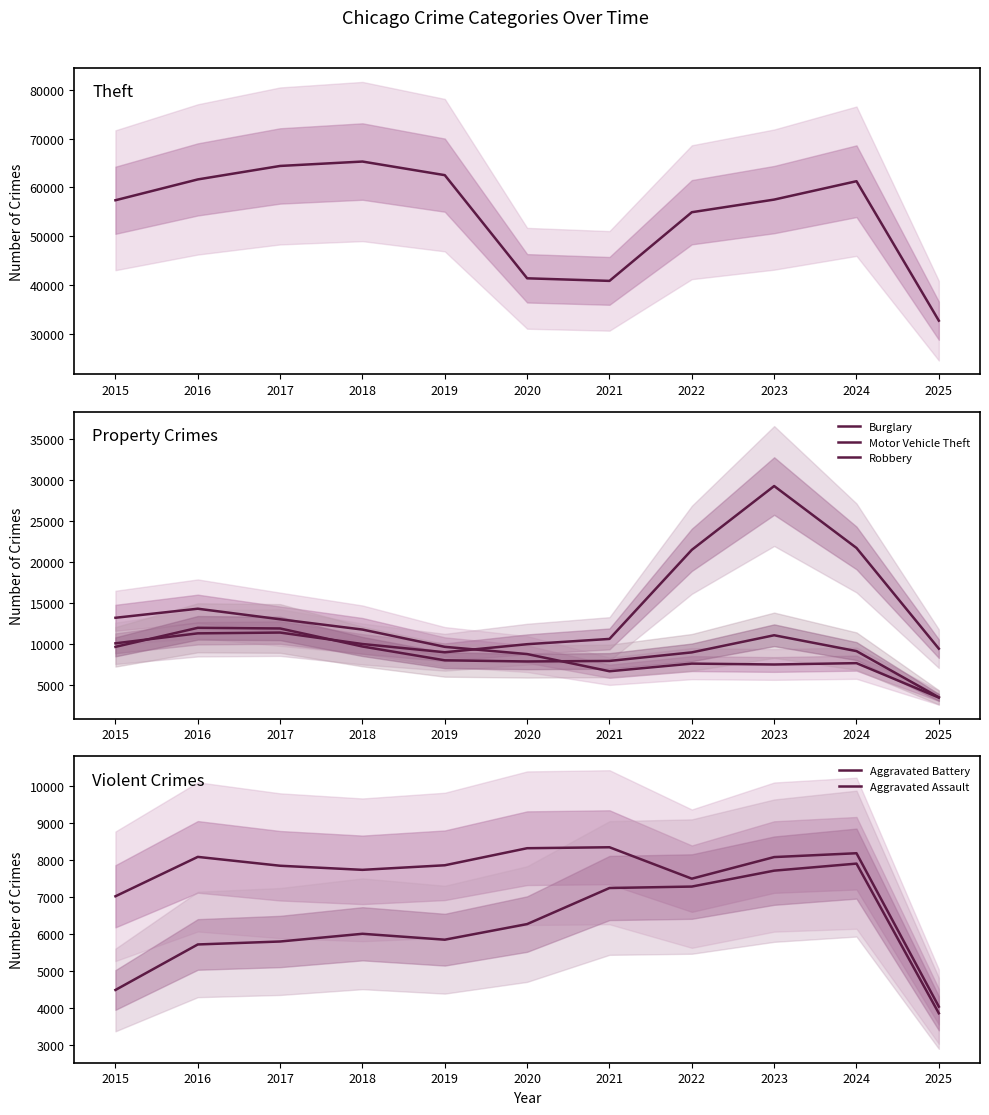

What is the value of the Aggravated Assault point at the 1st from the left?

4480